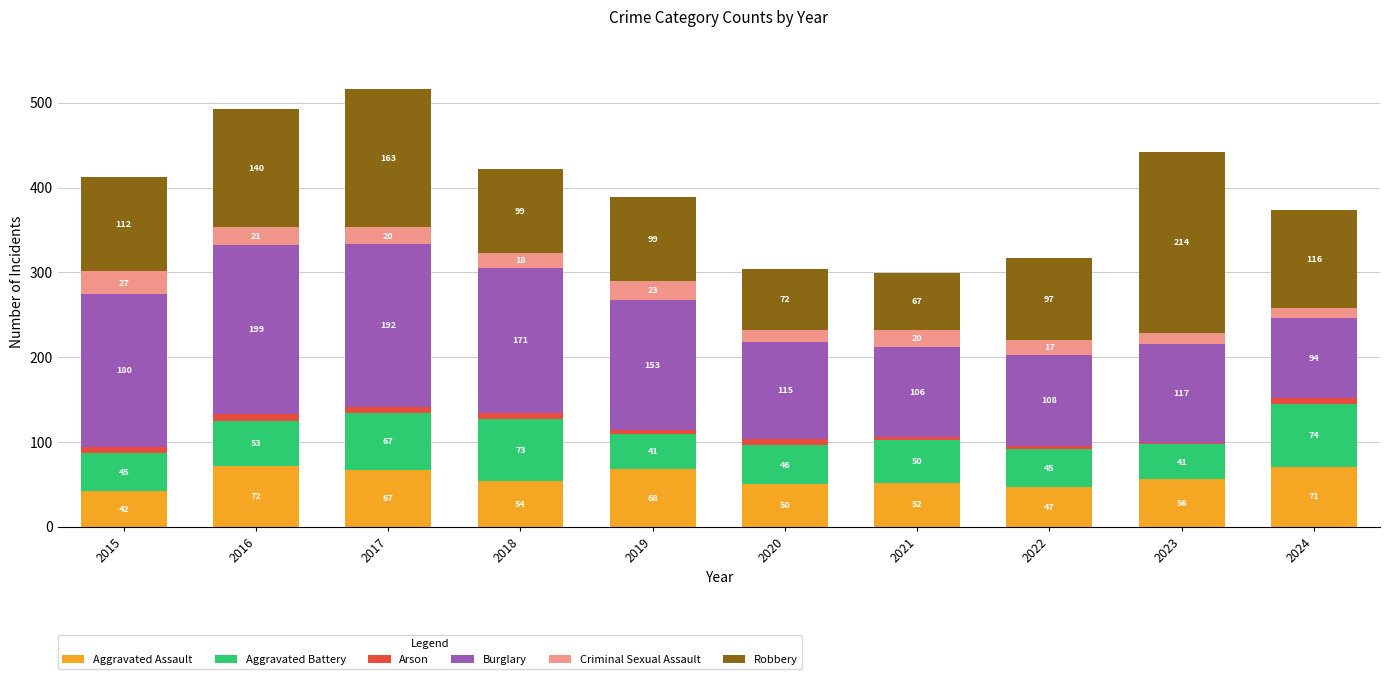

Reading left to right, list the values for the Aggravated Assault series.

2015=42	2016=72	2017=67	2018=54	2019=68	2020=50	2021=52	2022=47	2023=56	2024=71